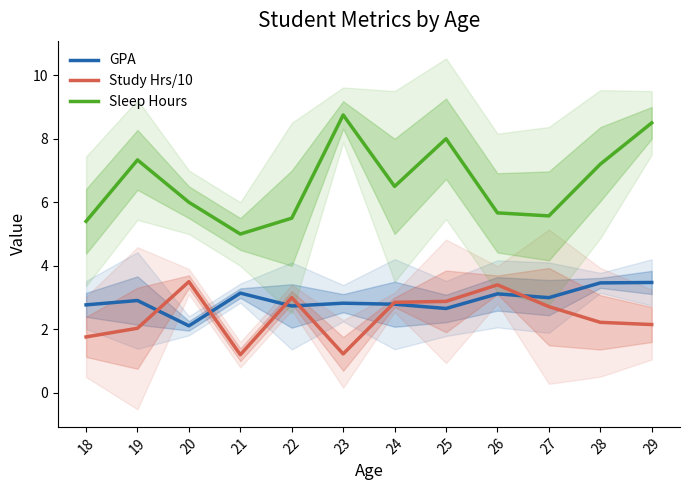

How many categories are shown in the chart?

12